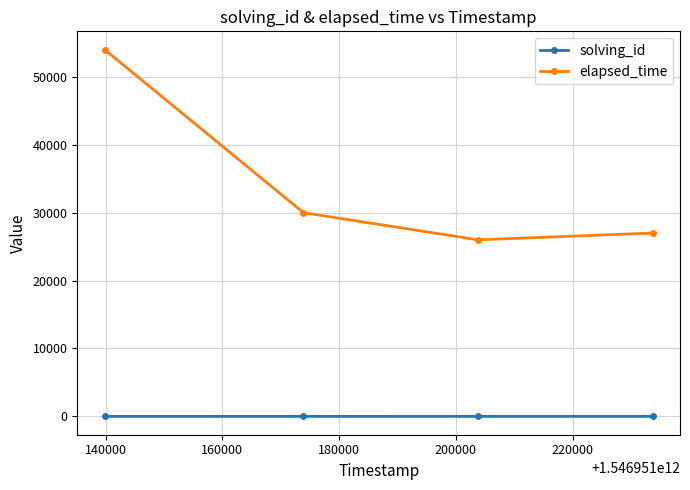

Rank the series by their maximum value, from lowest to highest.

solving_id, elapsed_time